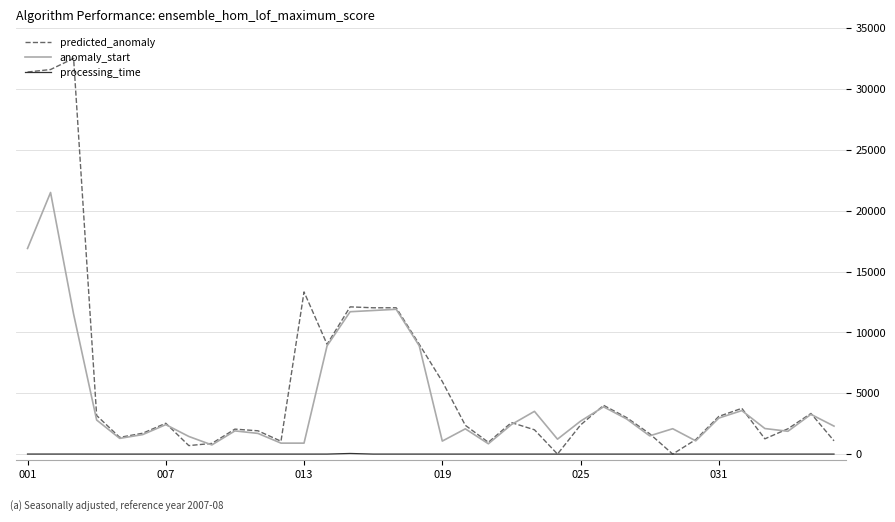

What is the maximum value shown in the chart?

32521.0